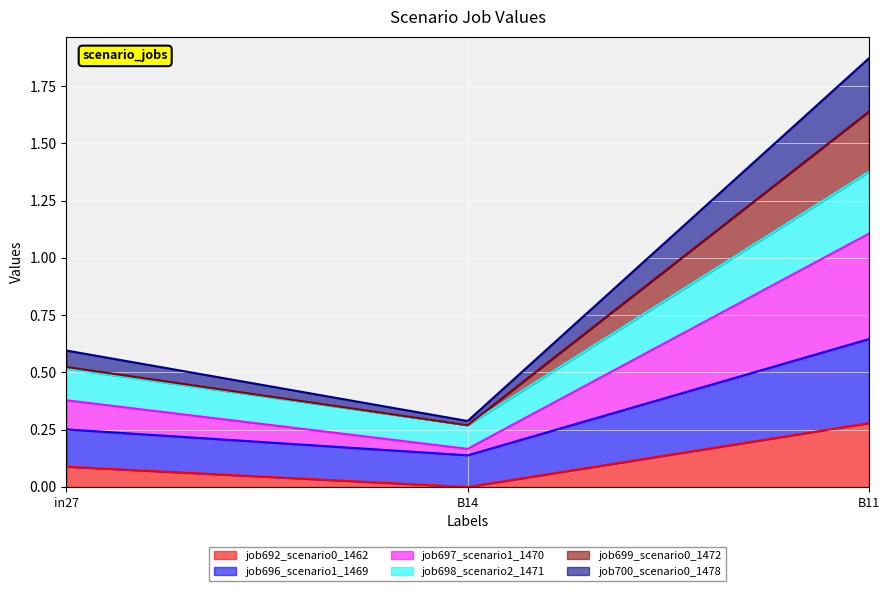

At which category is the sum across all series the highest?

B11